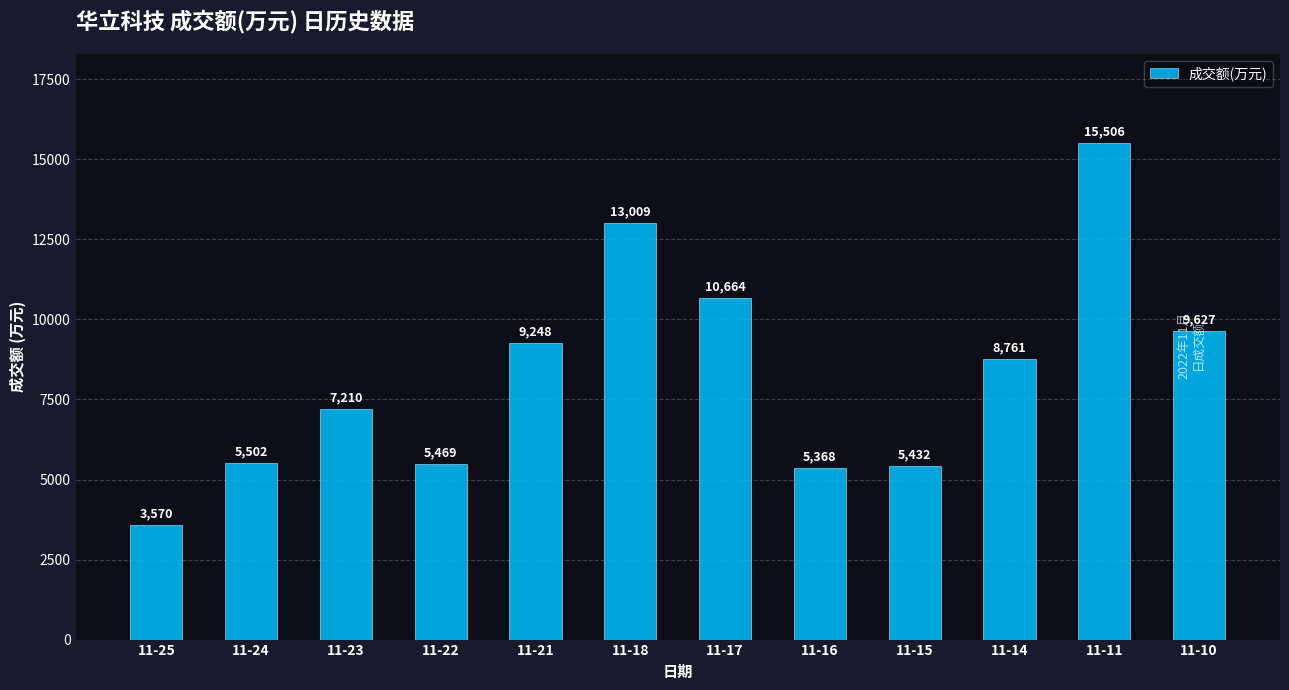

Rank the categories by value from highest to lowest.

11-11, 11-18, 11-17, 11-10, 11-21, 11-14, 11-23, 11-24, 11-22, 11-15, 11-16, 11-25